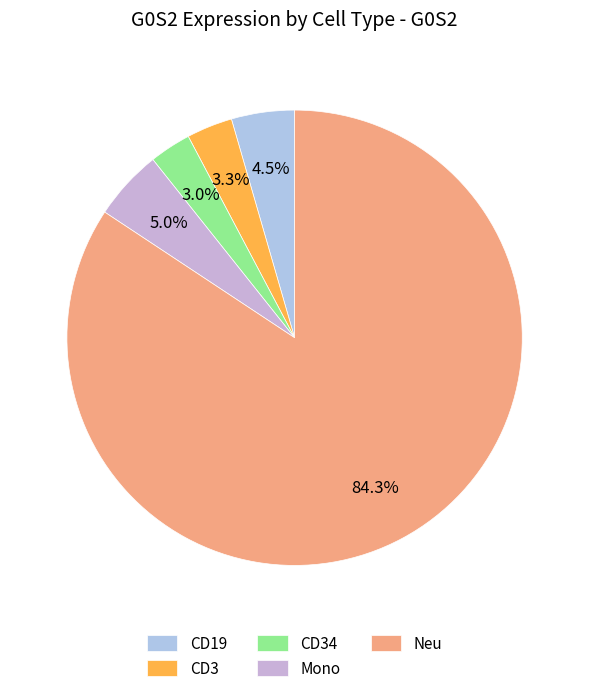

Is there a majority slice in this chart?

Yes